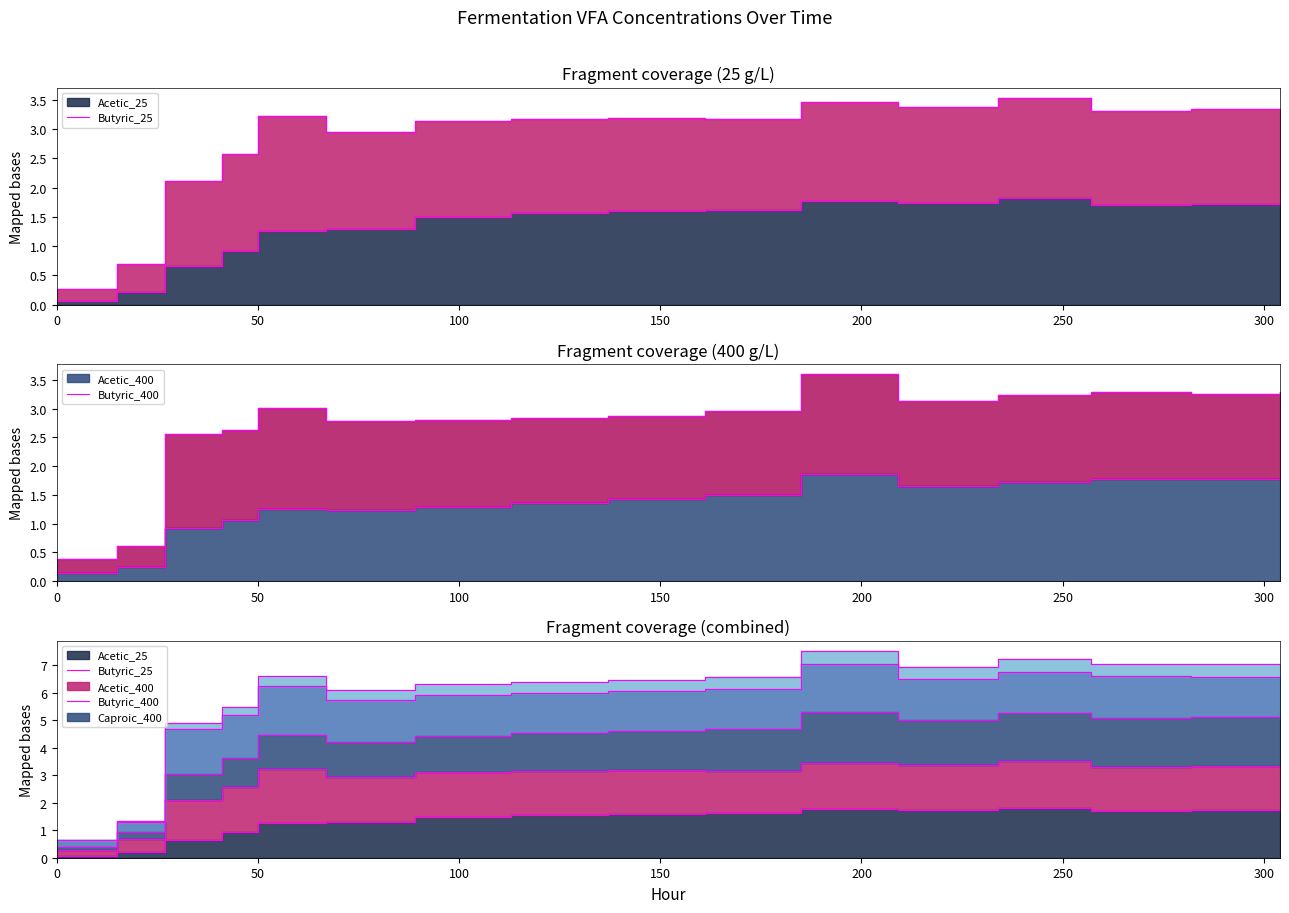

Which has a higher value, 67 or 257?

257